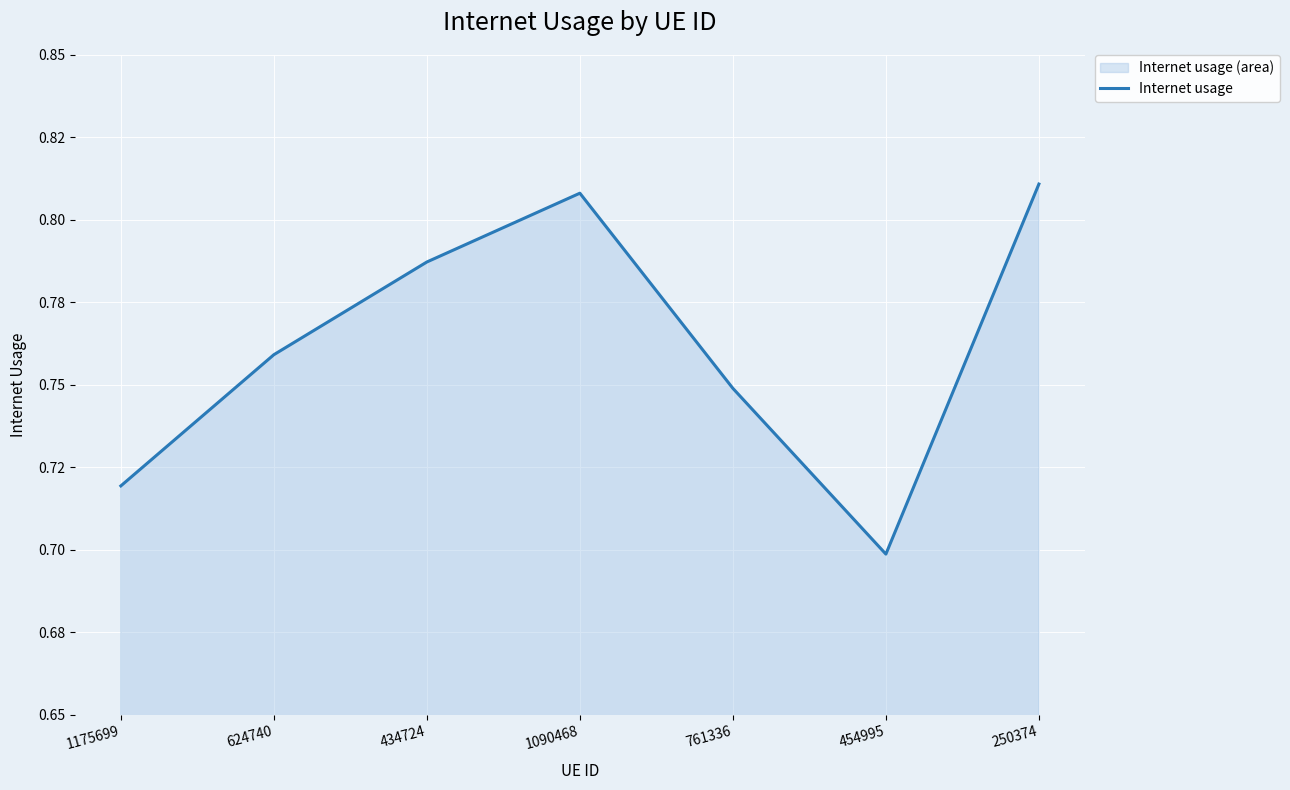

What is the label of the 5th point from the left?

761336